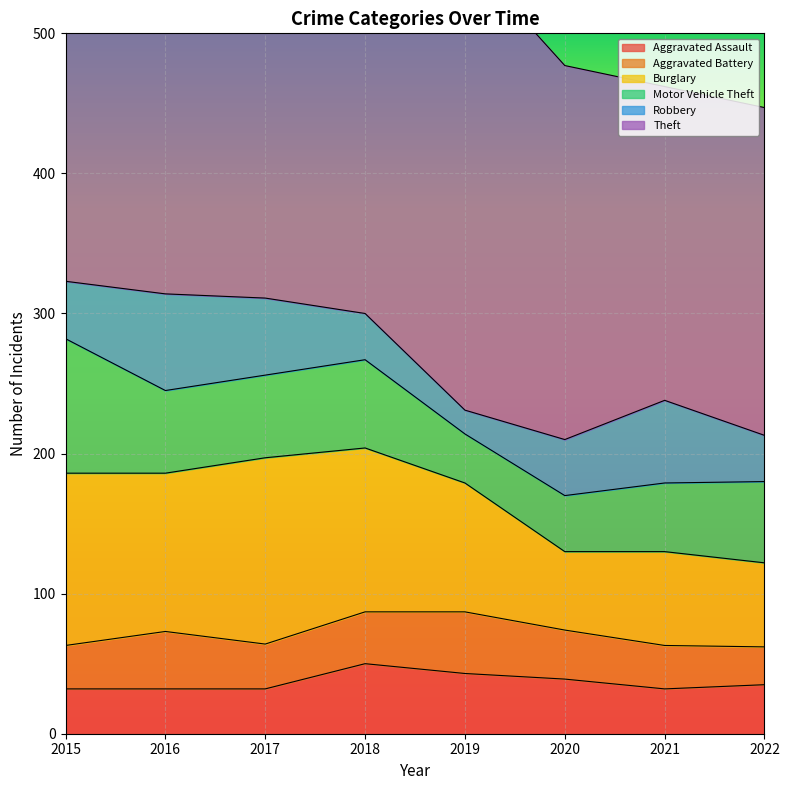

What is the minimum value shown in the chart?

17